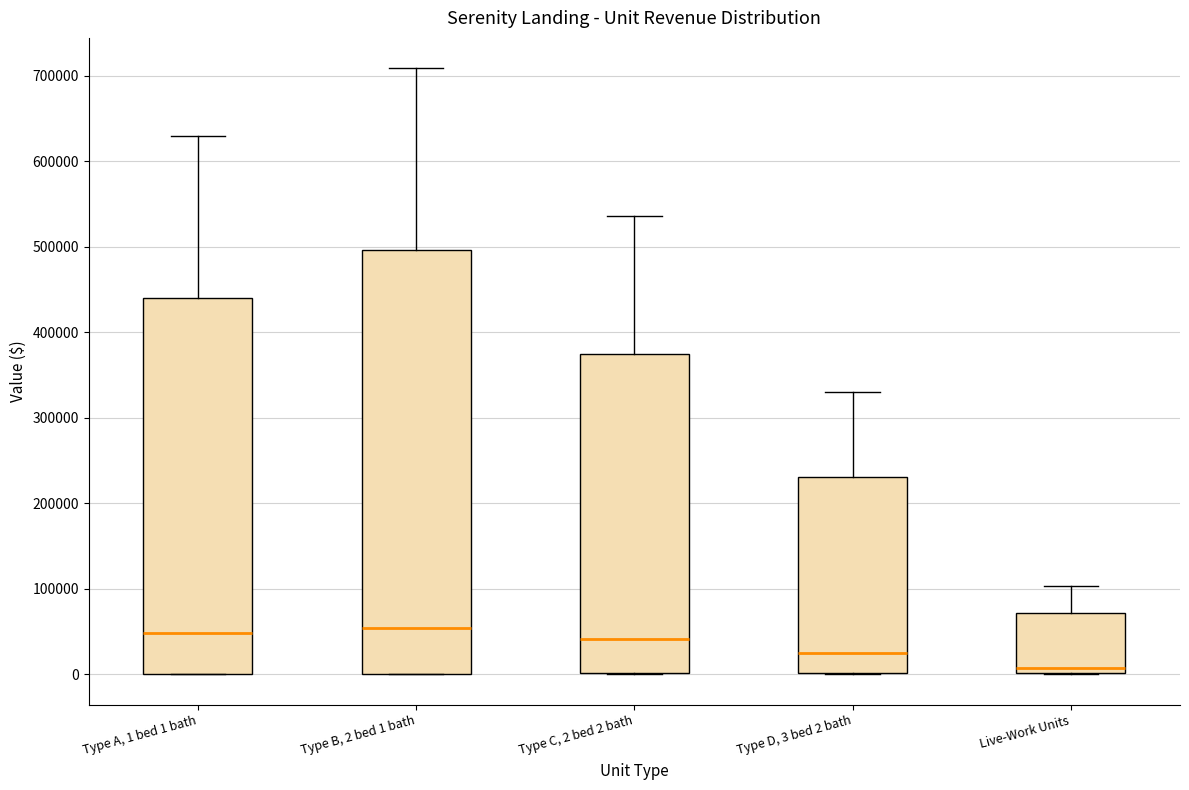

Which box is the tallest, from its lower edge to its upper edge?

Type B, 2 bed 1 bath